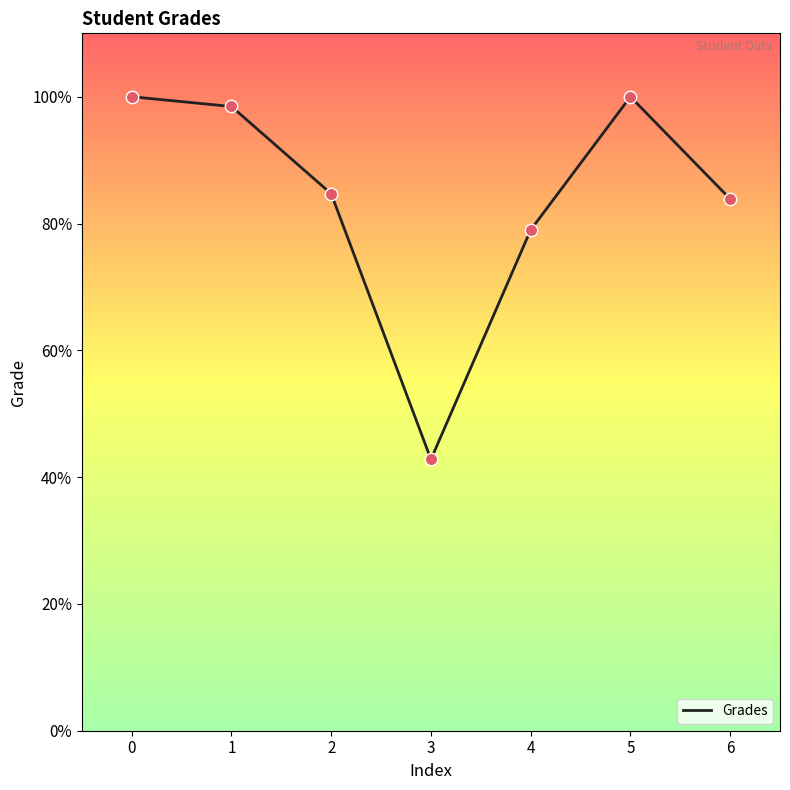

What is the change in value from 1 to 6?

-14.6